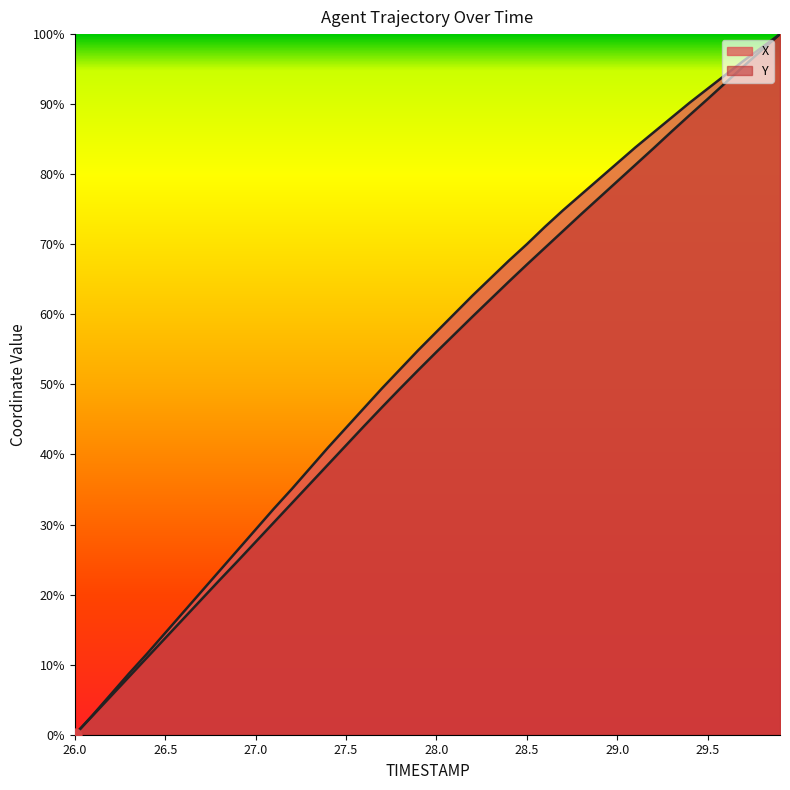

At which category is the sum across all series the highest?

29.9